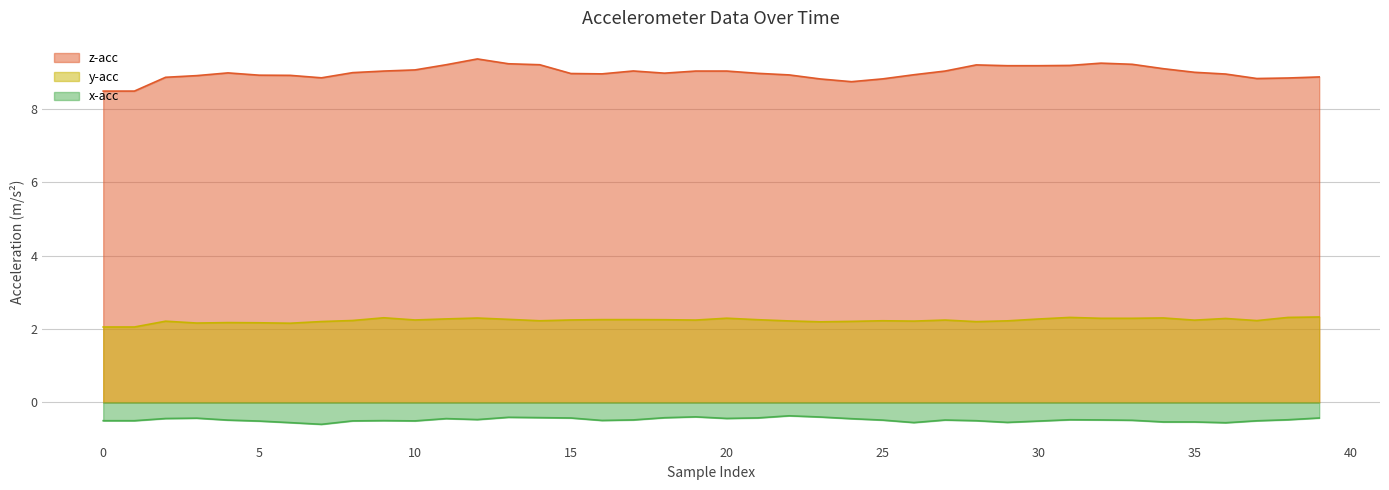

At how many categories does at least one series exceed 3?

40